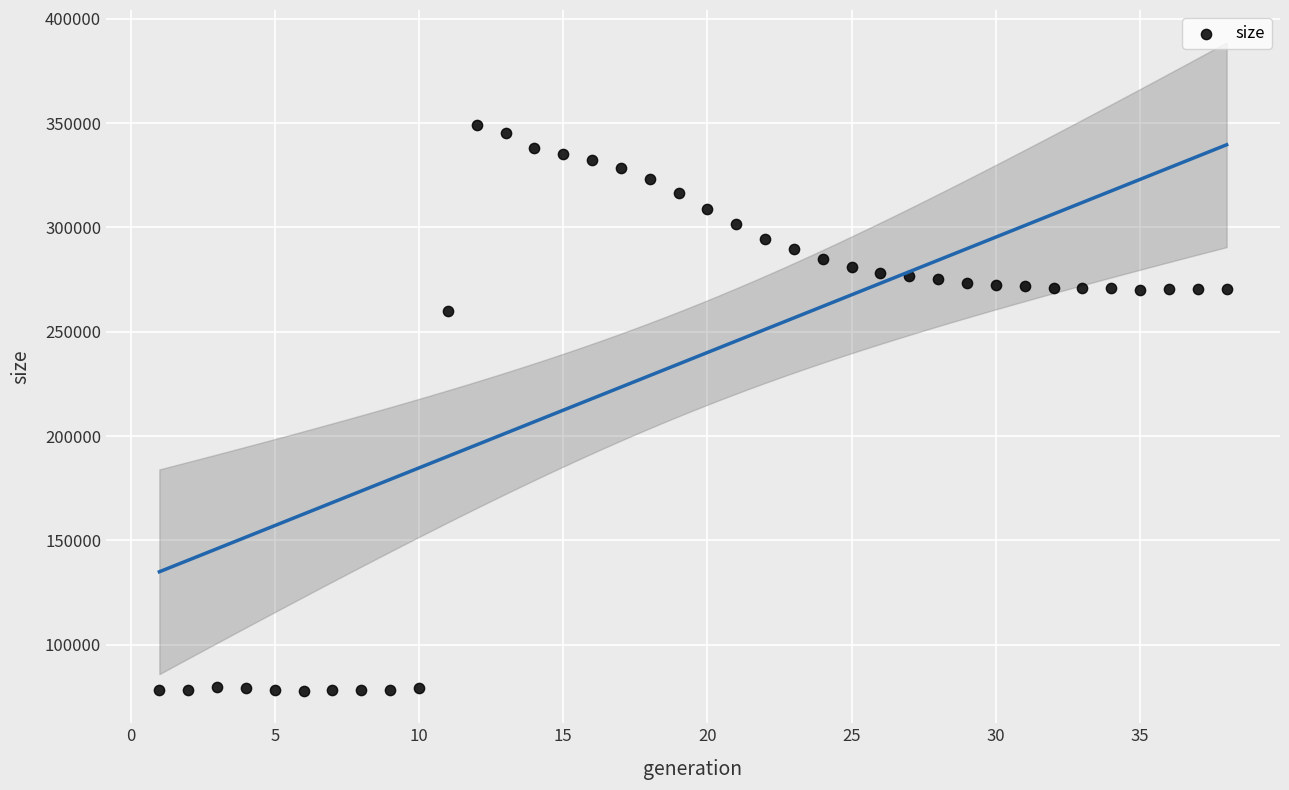

What is the range of X values (max minus min)?

37